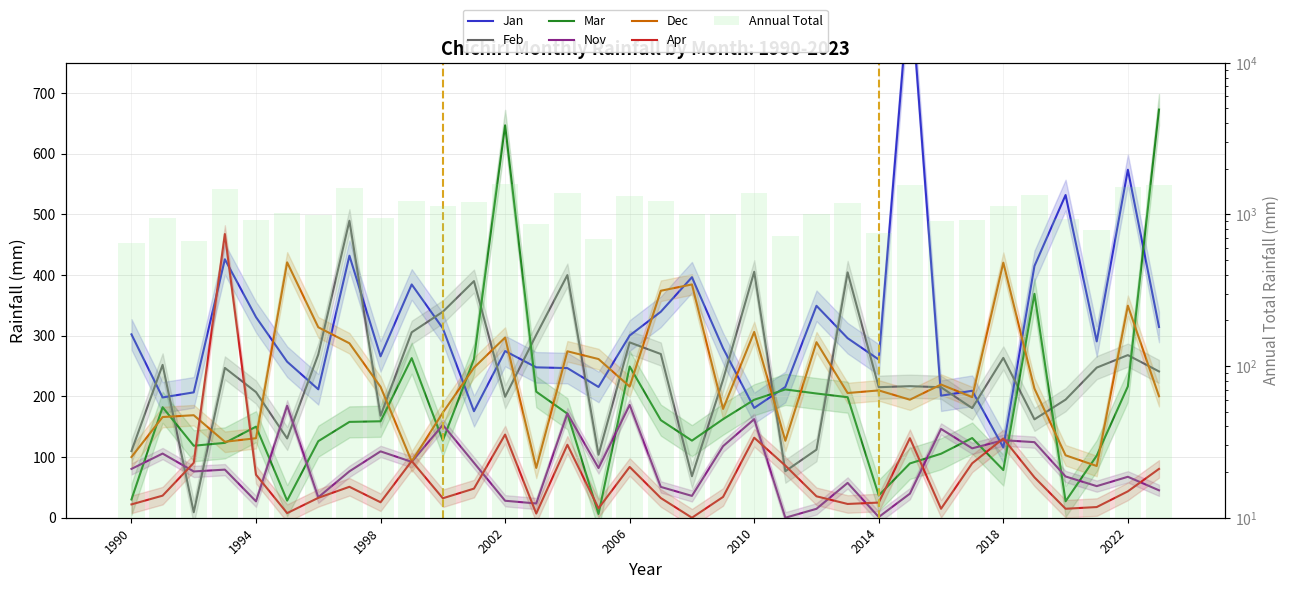

Between 1997 and 2016, which series saw the biggest shift?

Feb